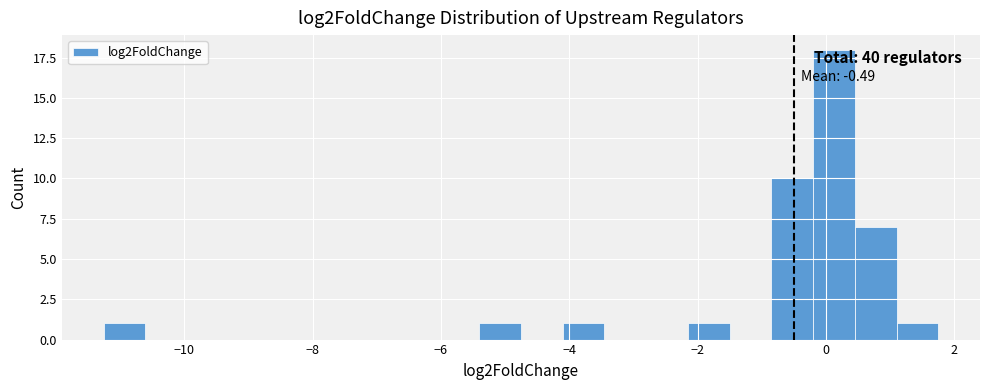

Around what value on the x-axis is the tallest bar? Give the approximate position of its centre, as read against the axis.

0.2